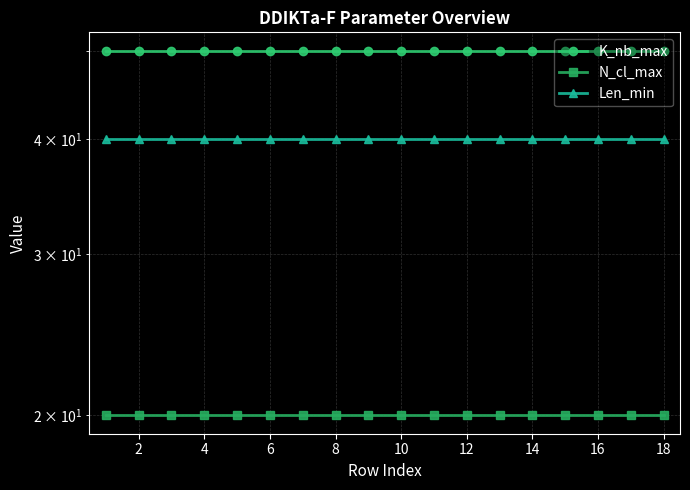

What are all the series names shown in the legend?

K_nb_max, N_cl_max, Len_min